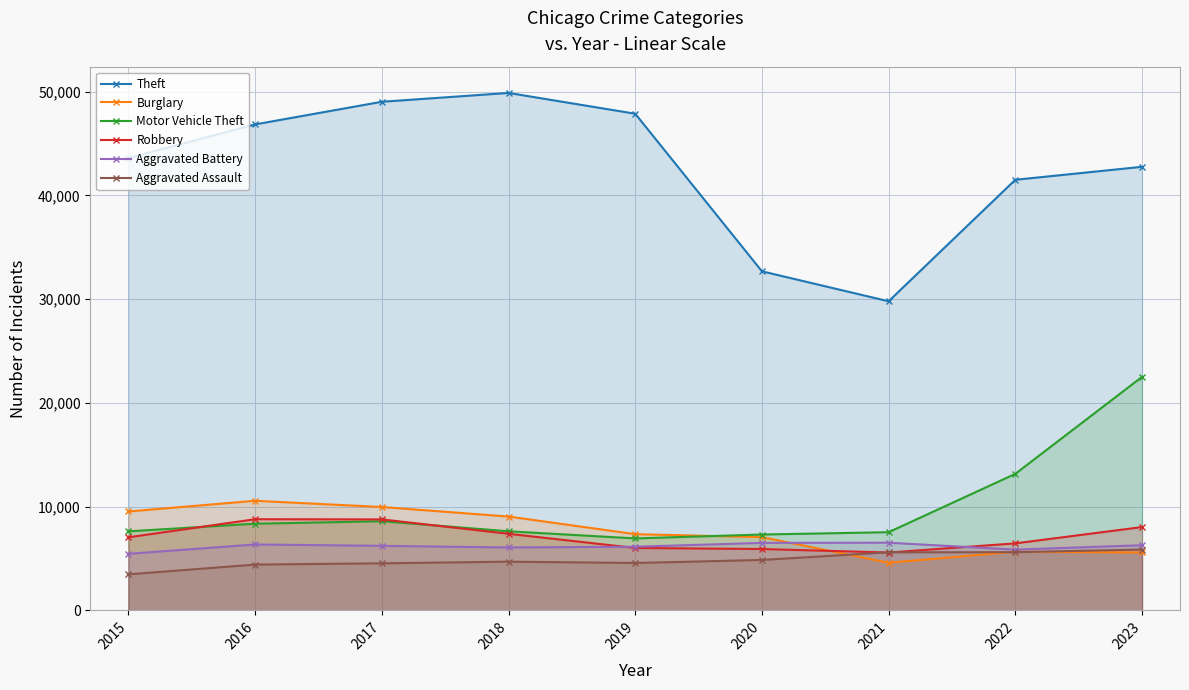

Is the value of Aggravated Battery at 2020 greater than the value of Theft at 2021?

No